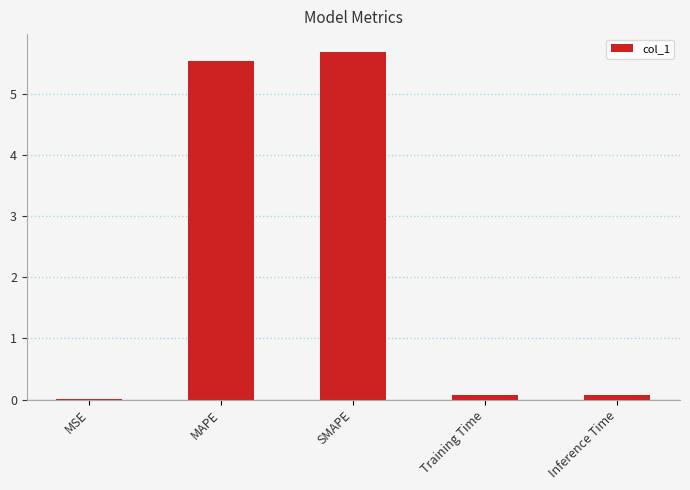

What is the sum of all values?

11.4